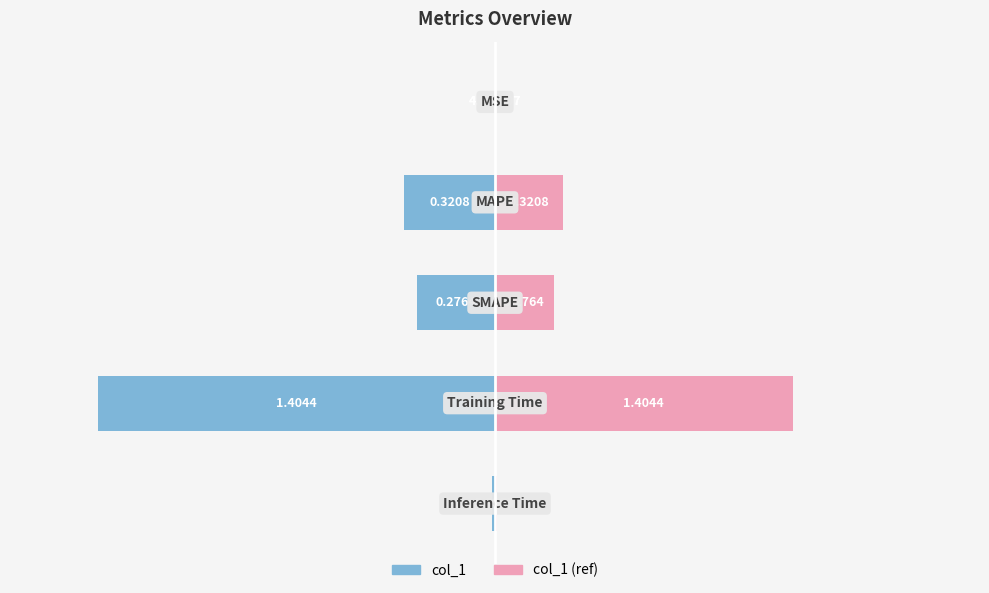

Rank the categories by value from highest to lowest.

Training Time, MAPE, SMAPE, Inference Time, MSE